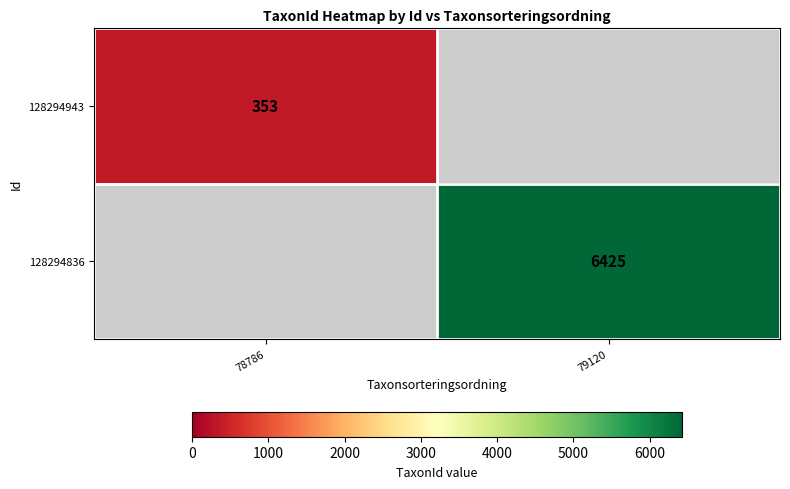

Is it true that 128294836 equals 9299 at 79120?

False